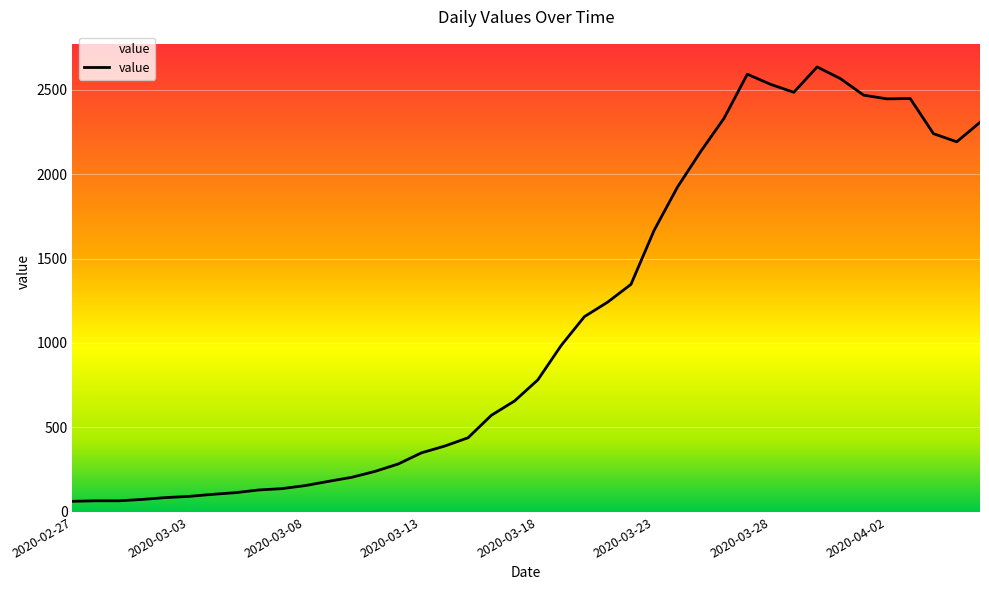

What is the minimum value shown in the chart?

63